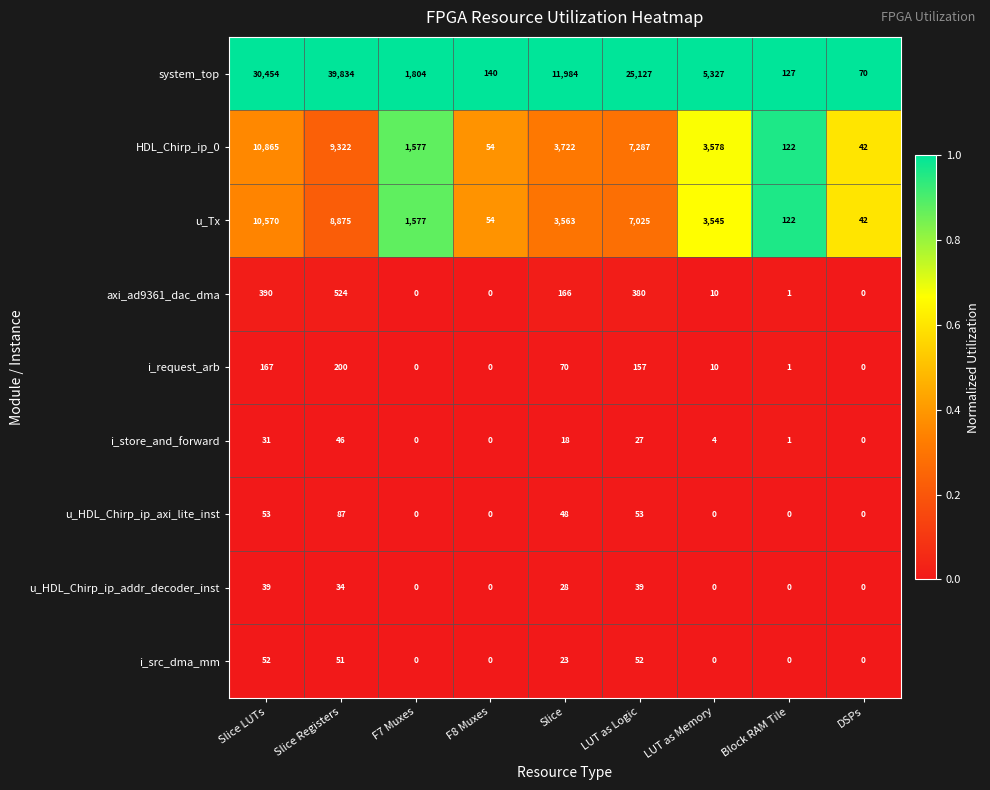

Rank the categories by system_top value from highest to lowest.

Slice Registers, Slice LUTs, LUT as Logic, Slice, LUT as Memory, F7 Muxes, F8 Muxes, Block RAM Tile, DSPs